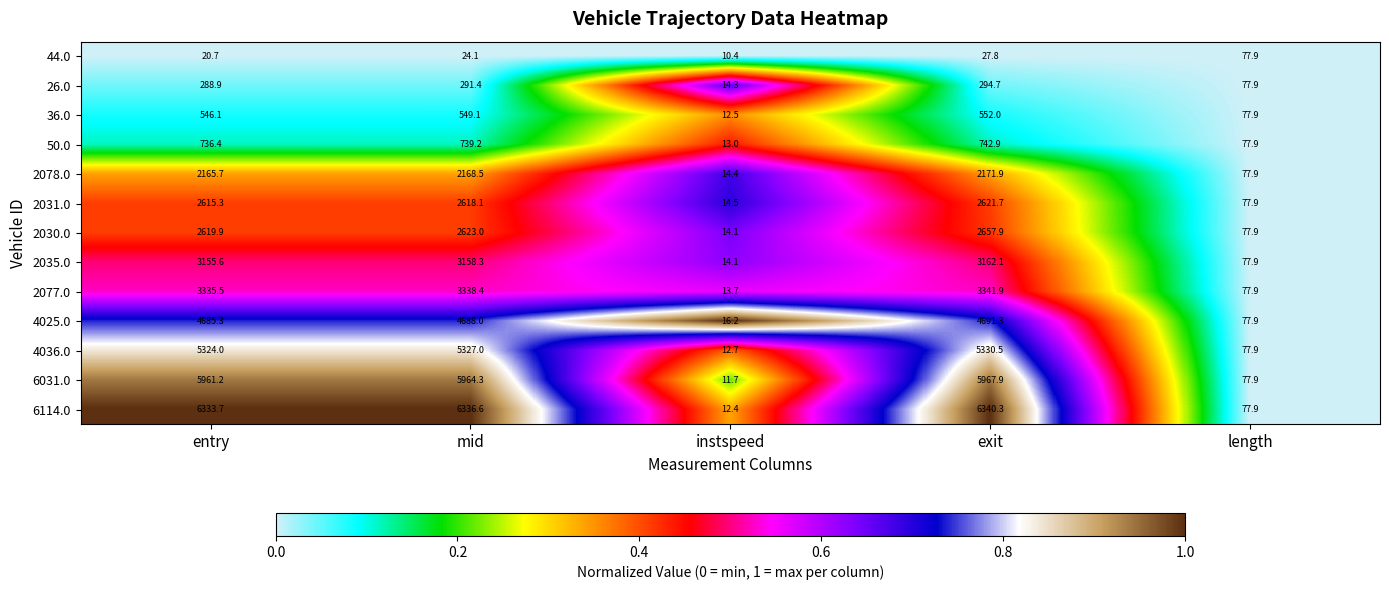

What is the difference between the highest and lowest values at instspeed?

5.8